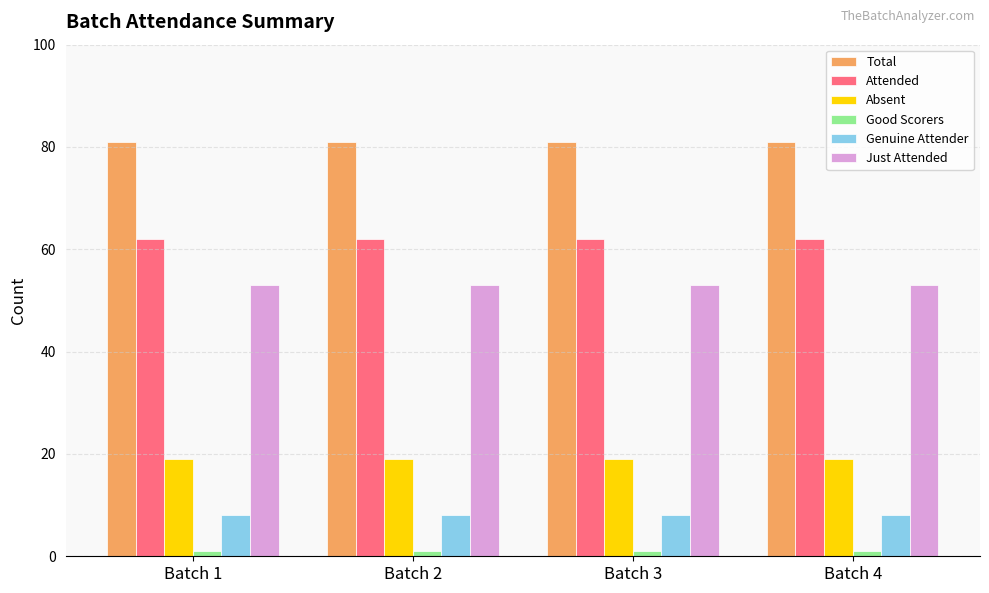

What value does the Genuine Attender series have at Batch 2?

8